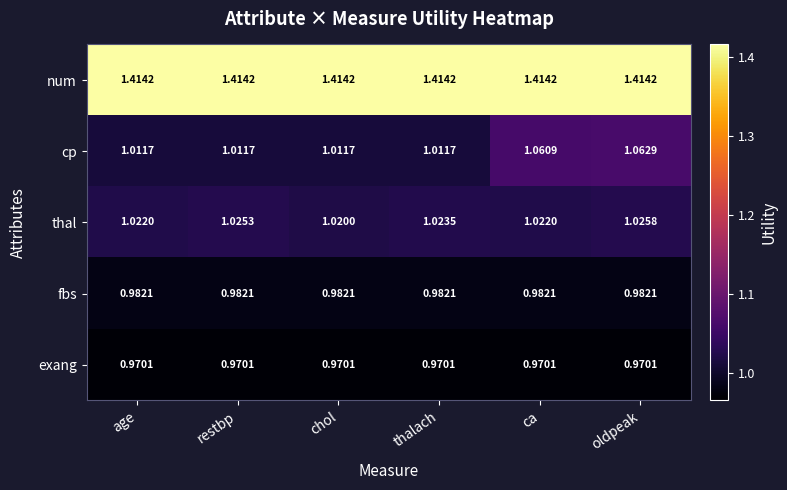

At which category is the sum across all series the highest?

oldpeak